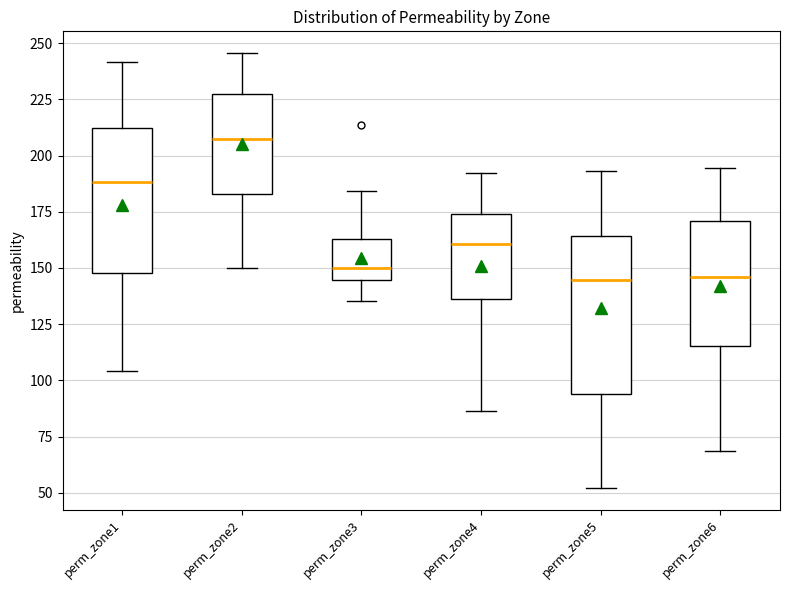

Which box has the highest median line?

perm_zone2